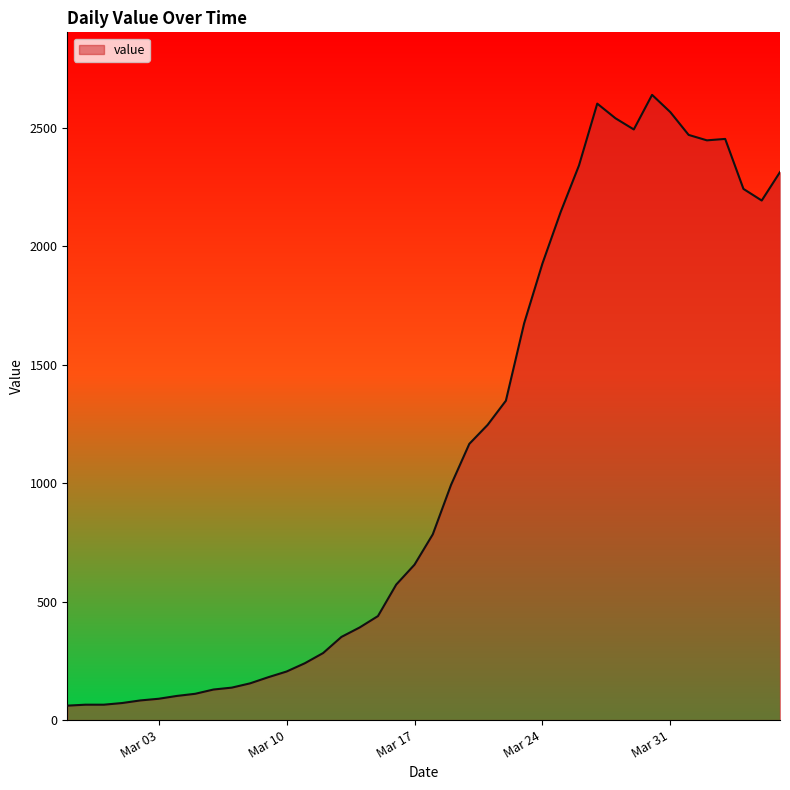

What is the difference between the maximum and minimum values?

2578